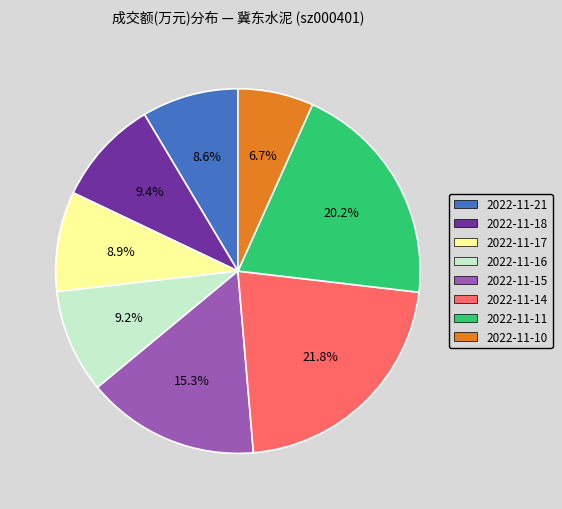

Which slice is the smallest?

2022-11-10